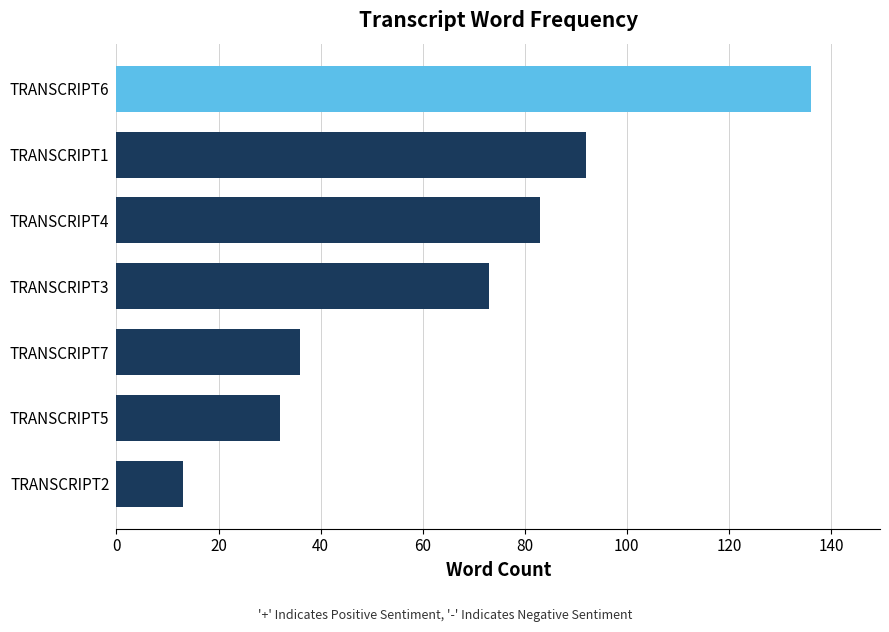

What is the difference between the maximum and minimum values?

123